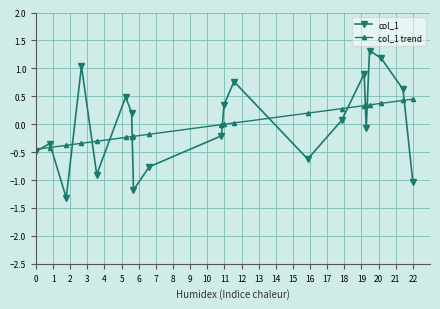

What is the minimum value shown in the chart?

-1.3